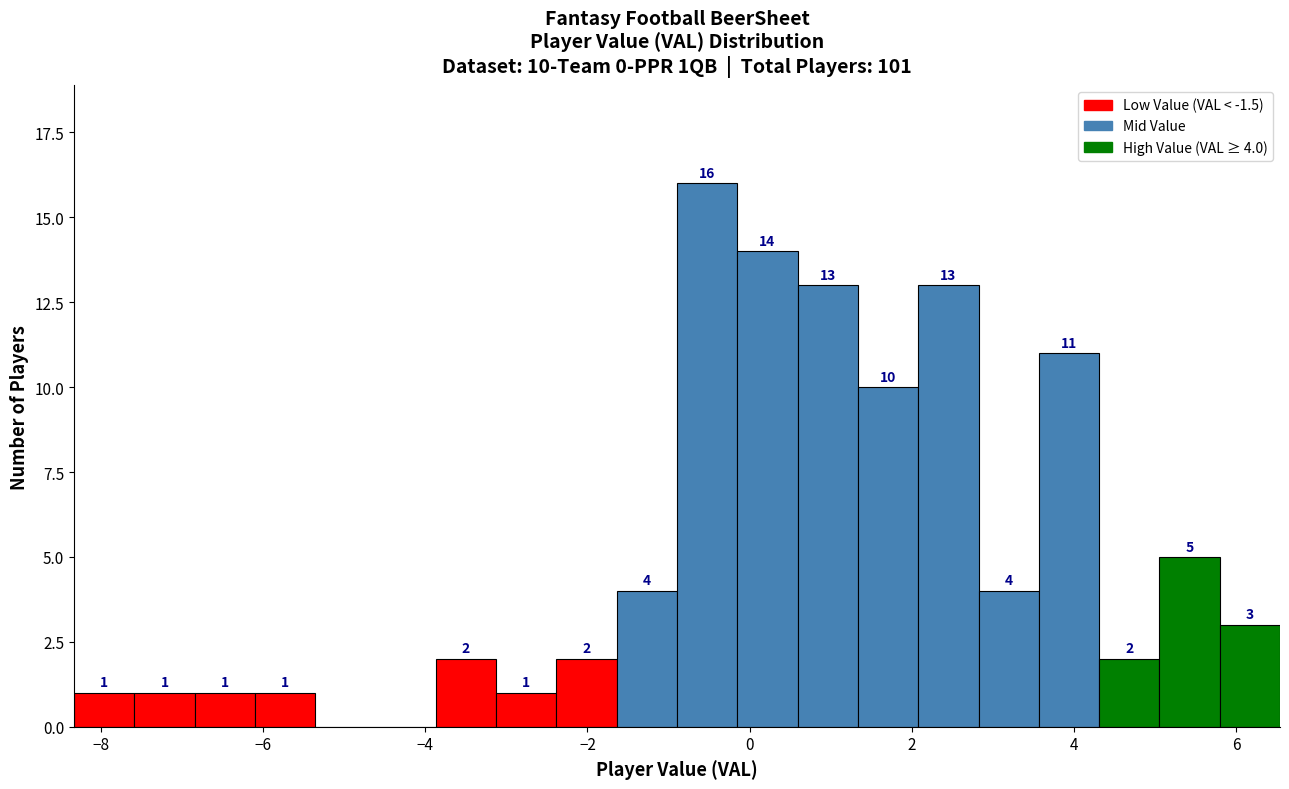

Read against the x-axis, roughly where is the centre of the tallest bar?

-0.6